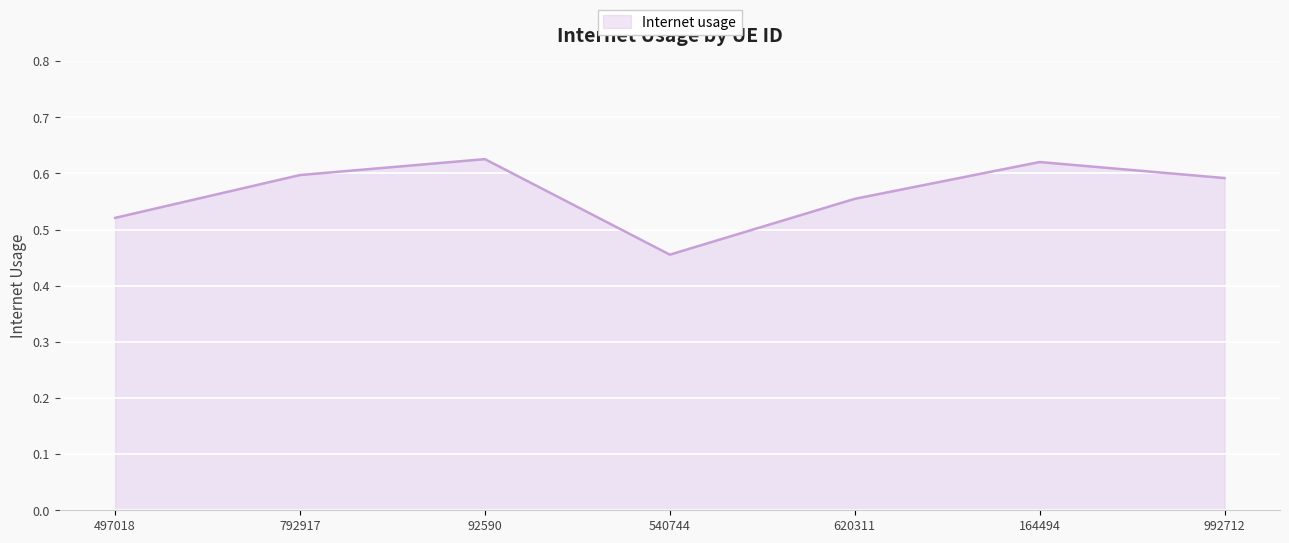

Count the number of categories in the chart.

7